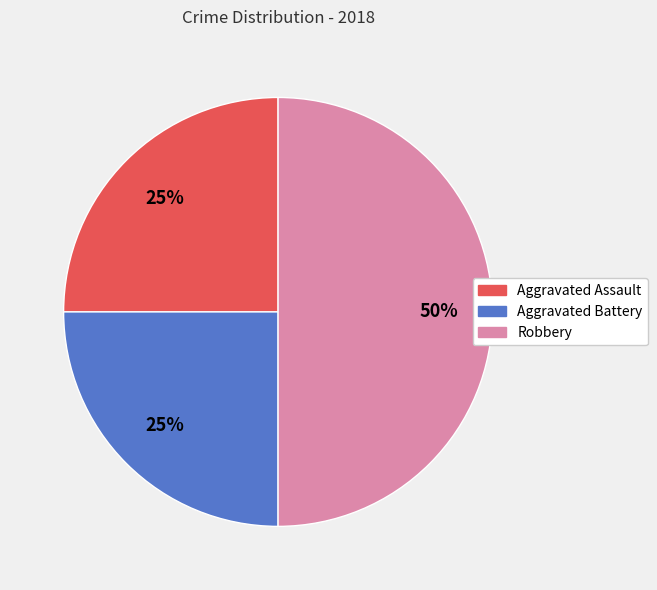

How many slices are in this pie chart?

3